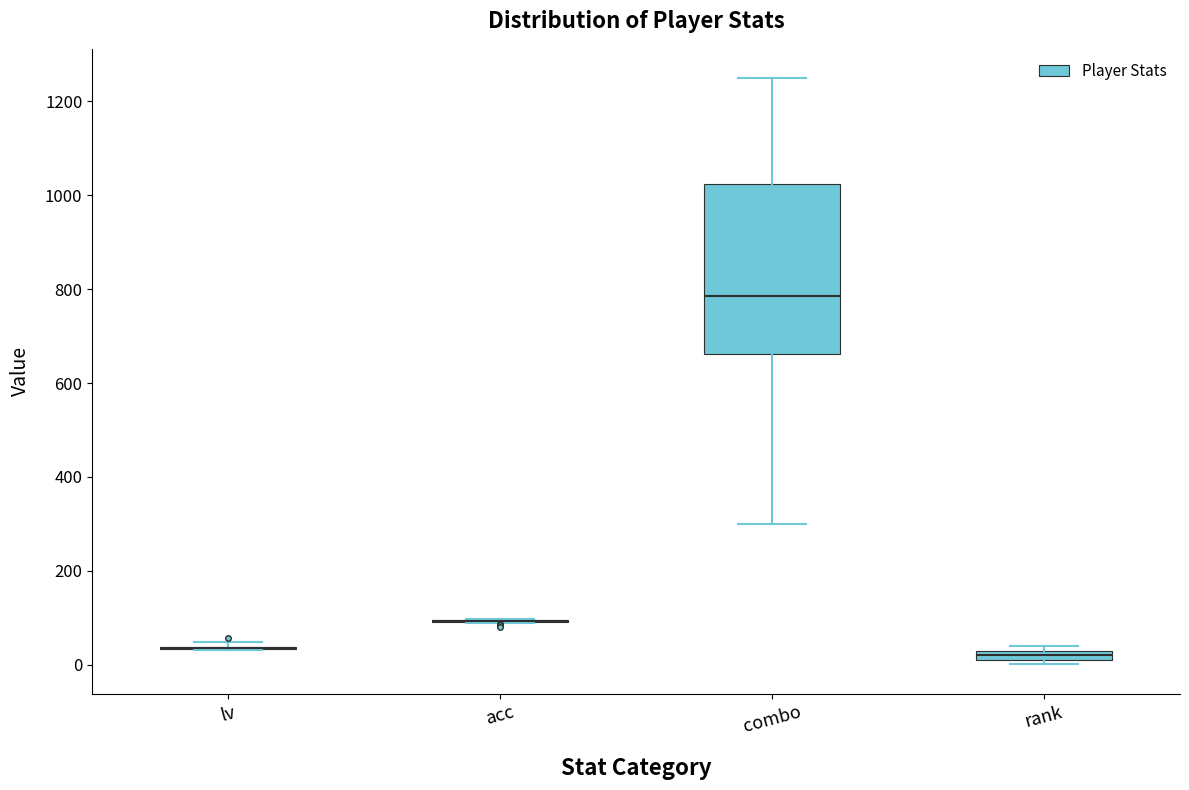

Comparing the boxes themselves (not the whiskers), which one is the tallest?

combo